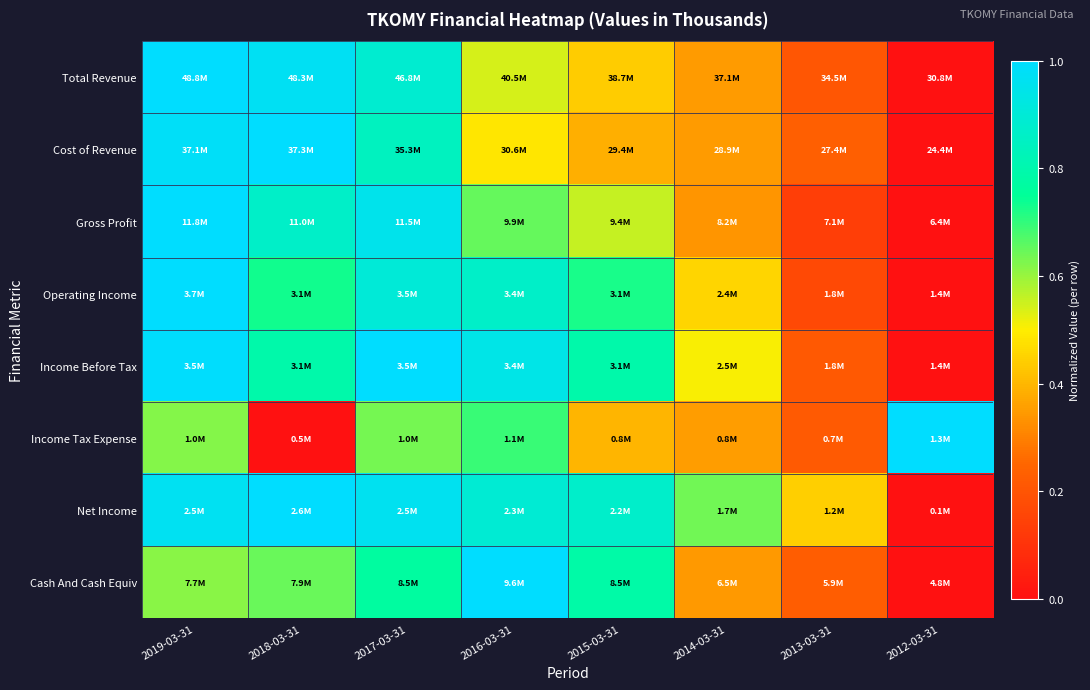

Which has a higher value, 2019-03-31 or 2014-03-31?

2019-03-31